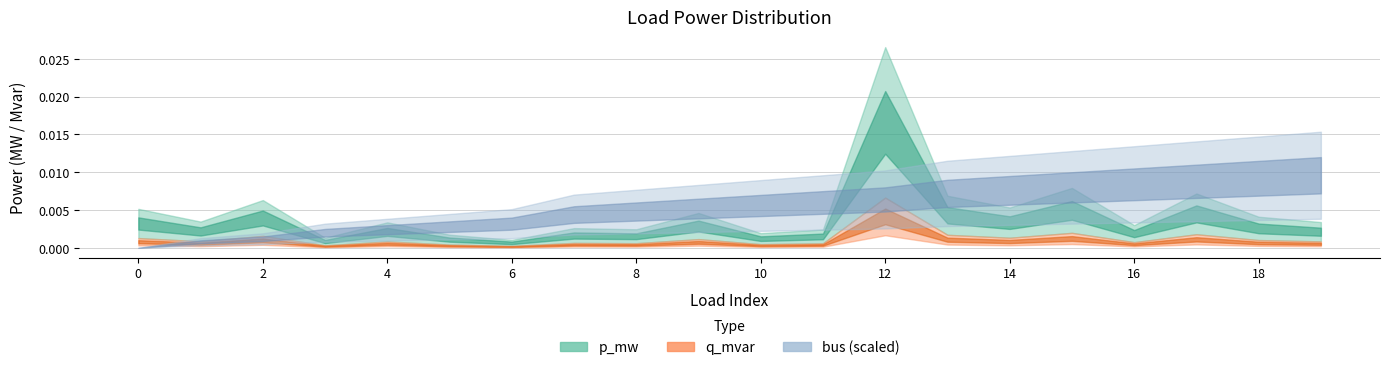

How many series are shown in this chart?

3